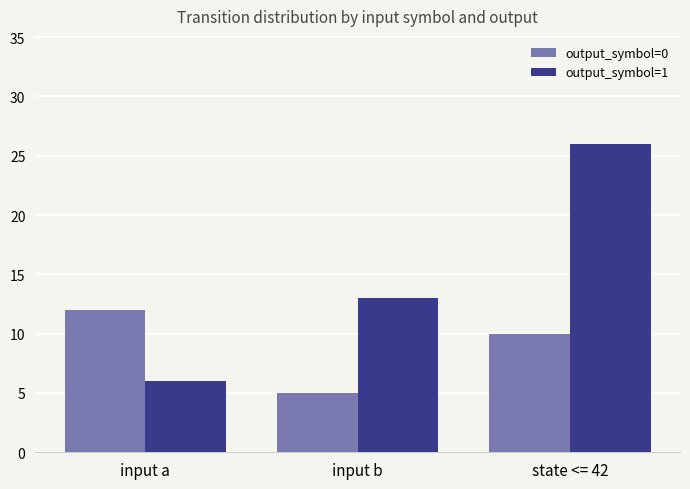

What is the highest value of the output_symbol=1 series?

26